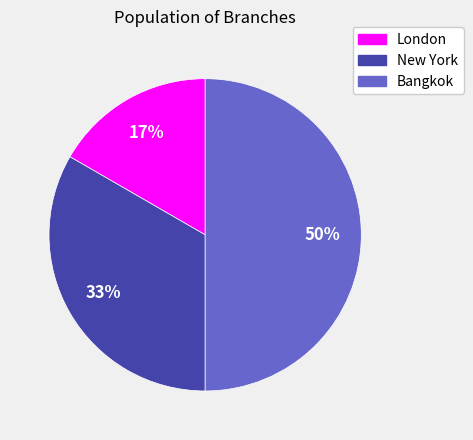

Rank the categories by value from lowest to highest.

London, New York, Bangkok